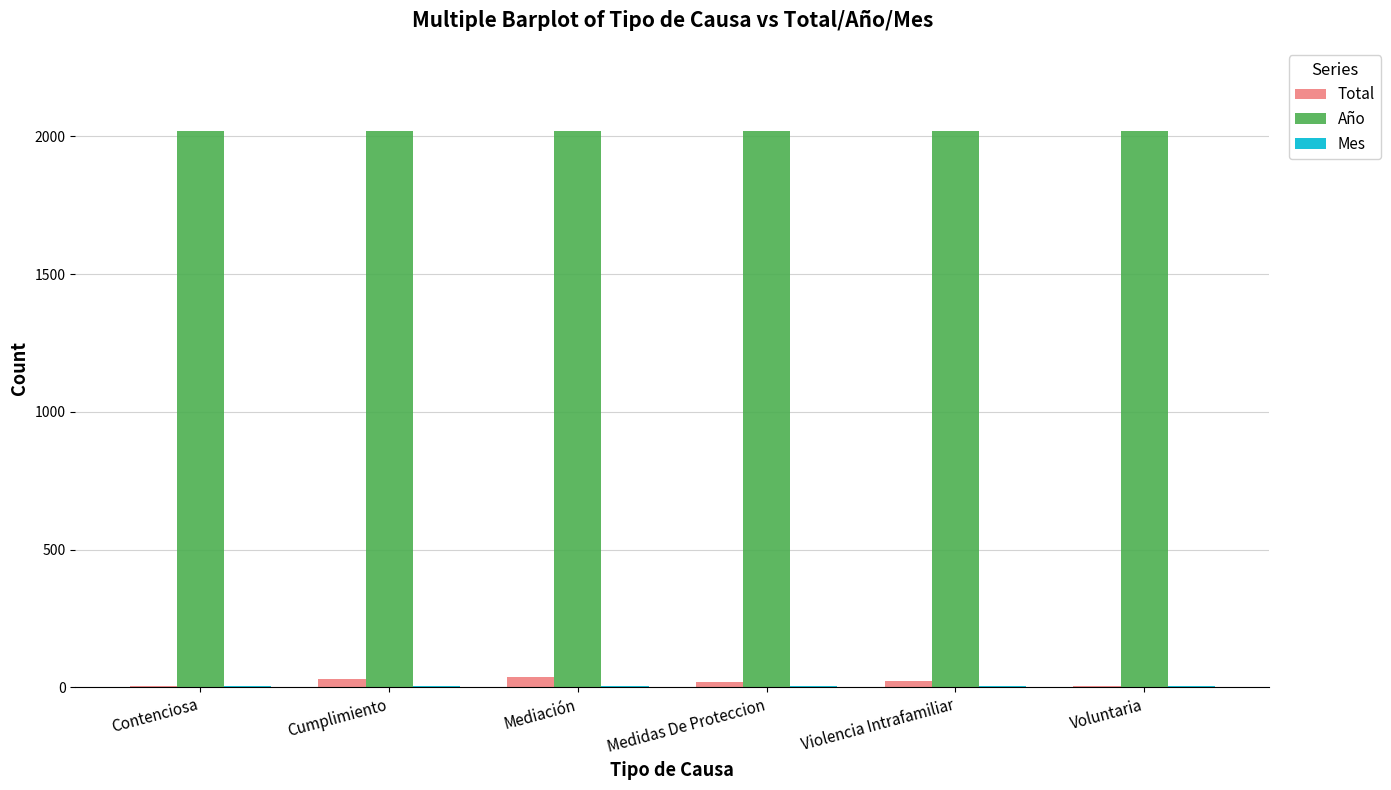

Which series has the largest total across all categories?

Año